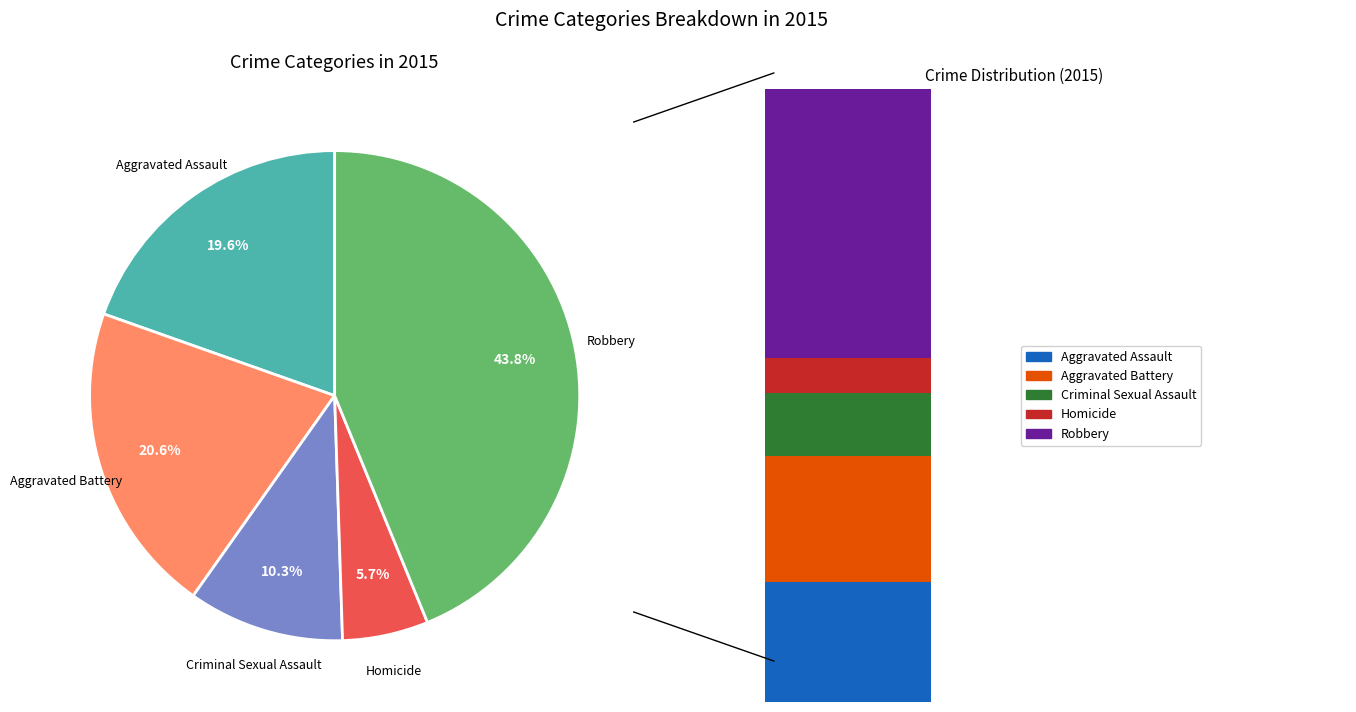

Which slice is the smallest?

Homicide